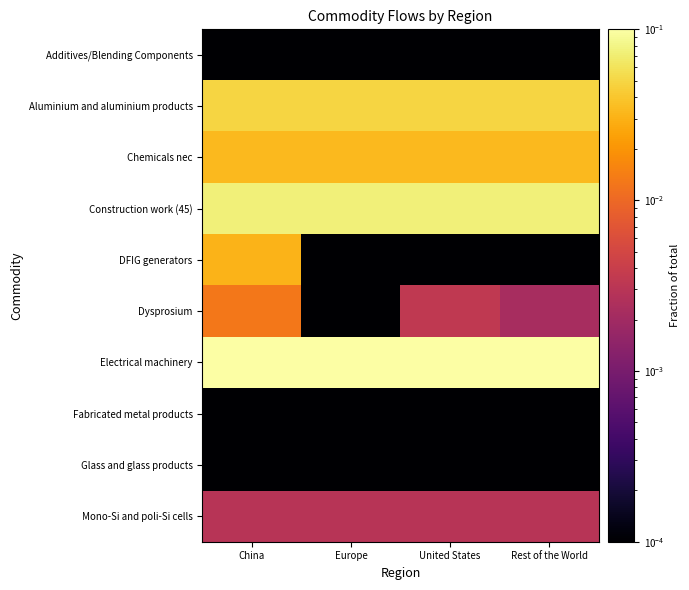

Which series has the largest total across all categories?

Electrical machinery